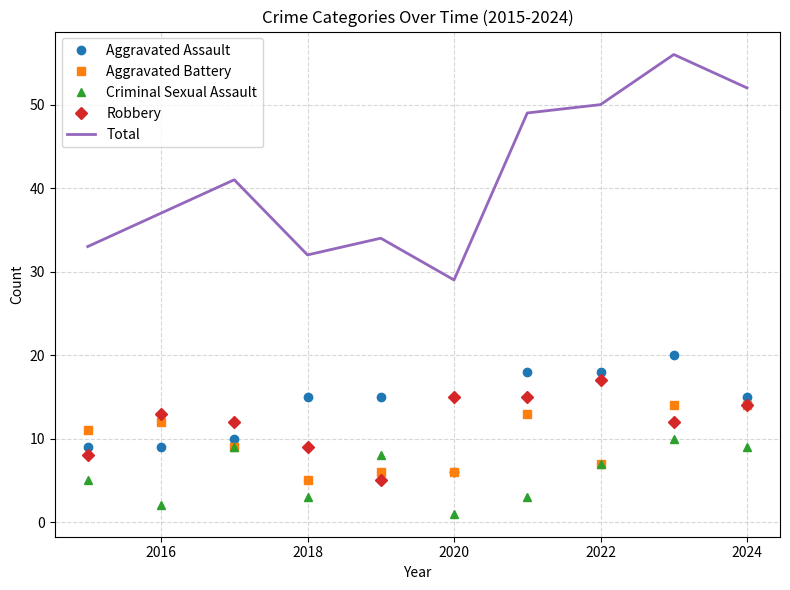

Which series has the largest range (max minus min)?

Total